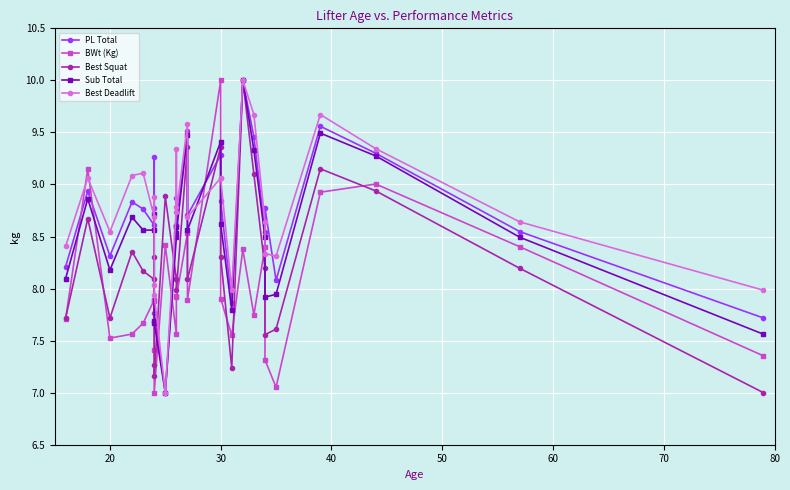

Is this an area chart (filled region under the line)?

No